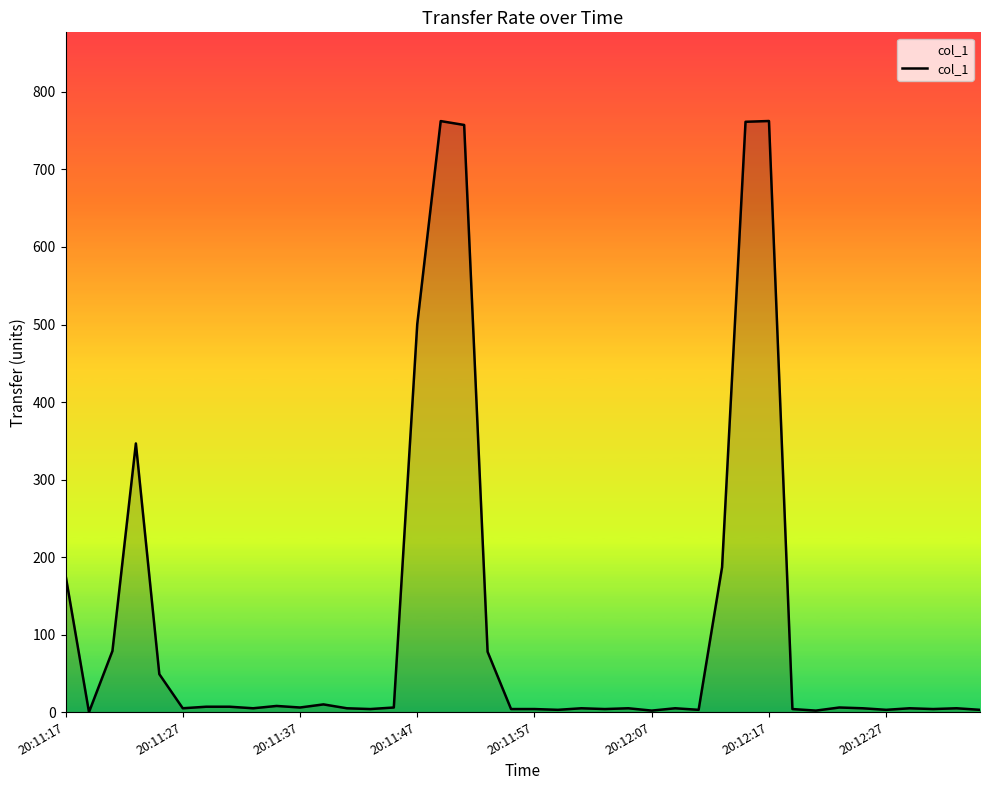

What is the difference between the maximum and minimum values?

762.5